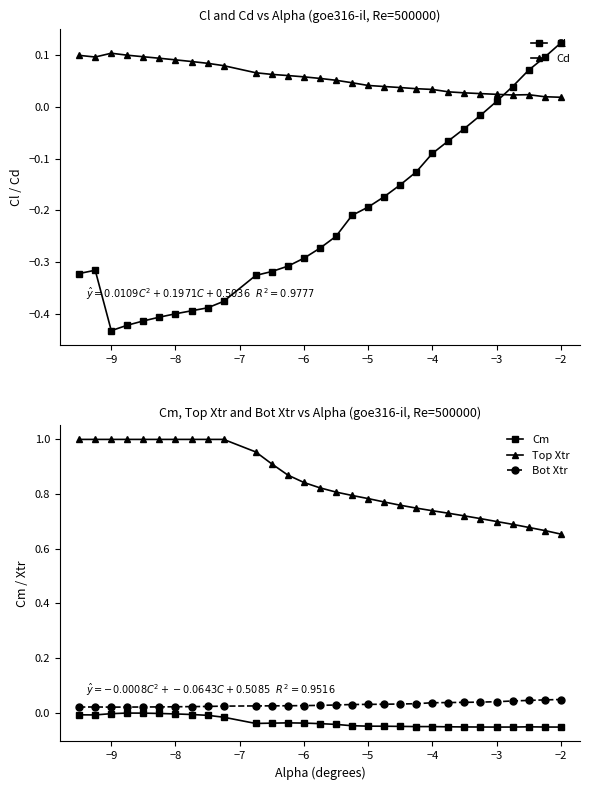

Which series has the widest spread of values?

Cl